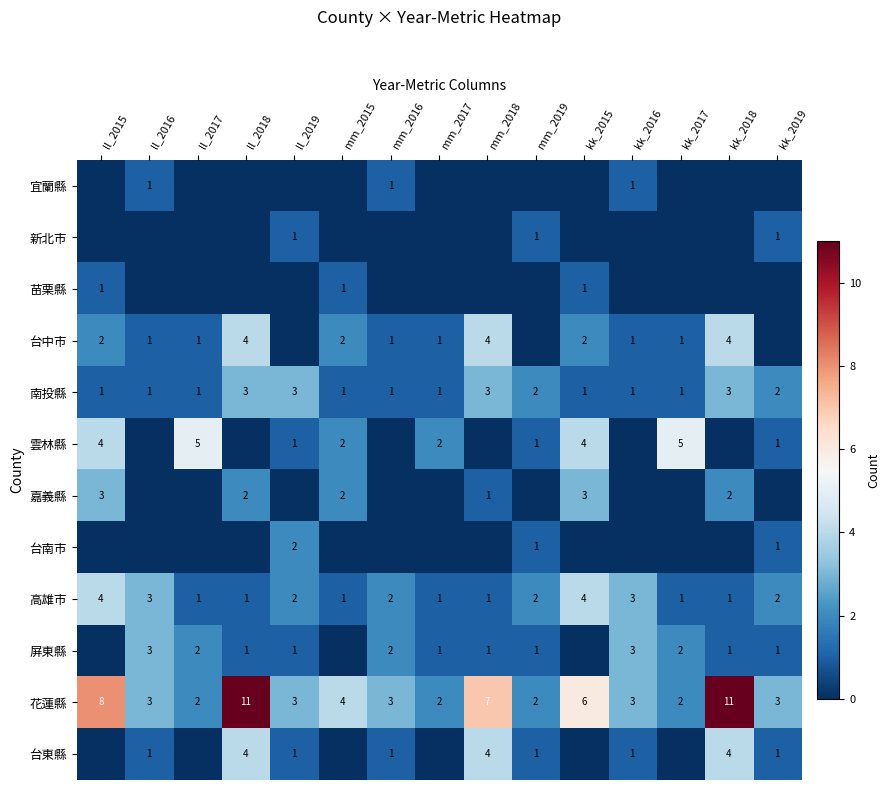

Is the value of 雲林縣 at ll_2019 greater than the value of 嘉義縣 at ll_2015?

No